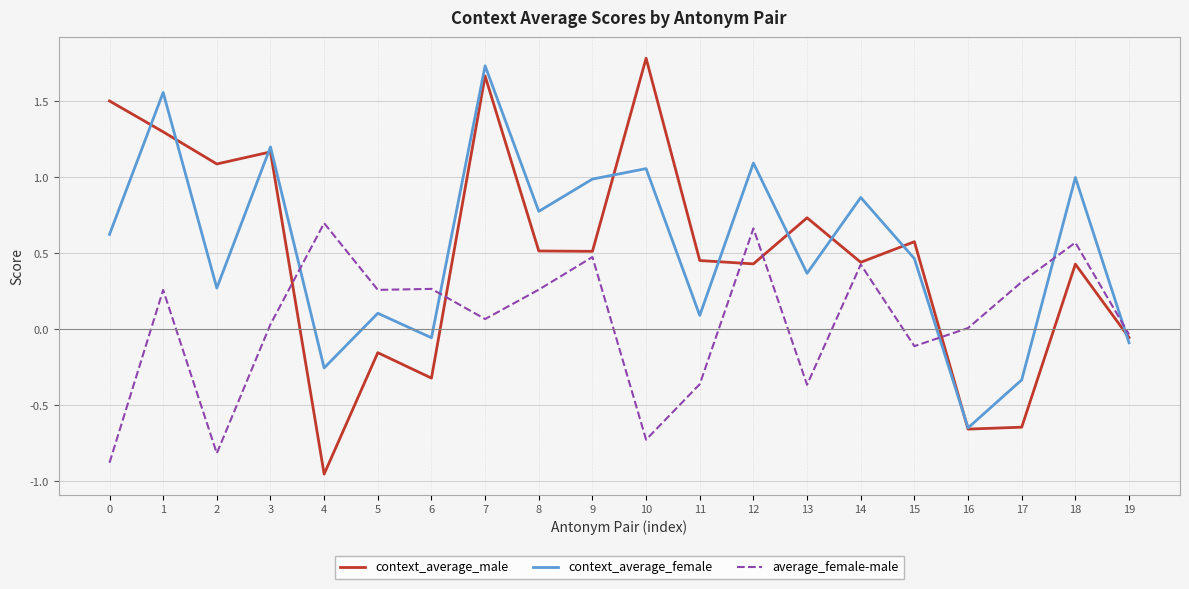

At which label does context_average_male reach its minimum?

4